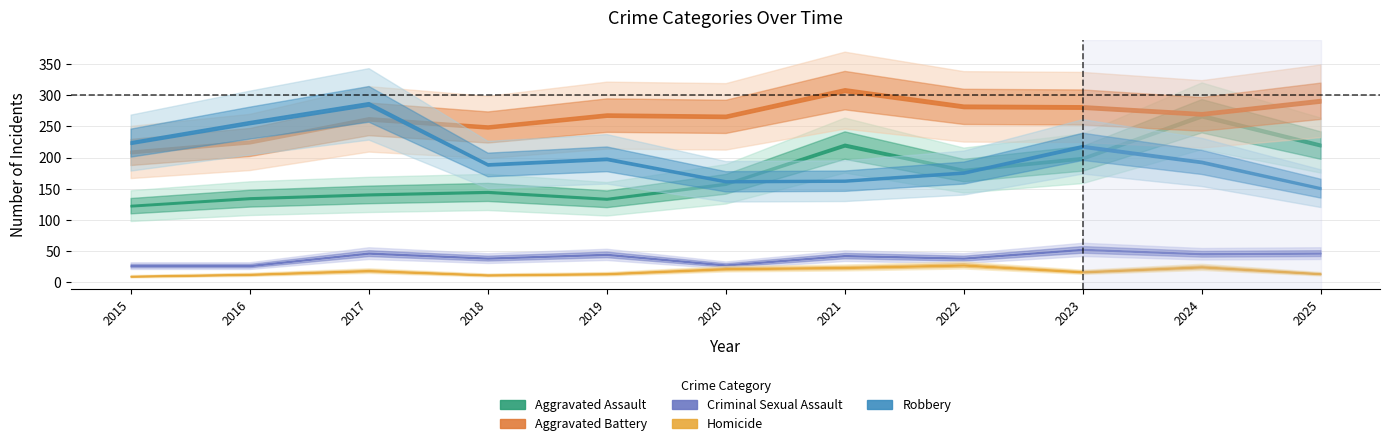

Which series changed the most between 2022 and 2024?

Aggravated Assault